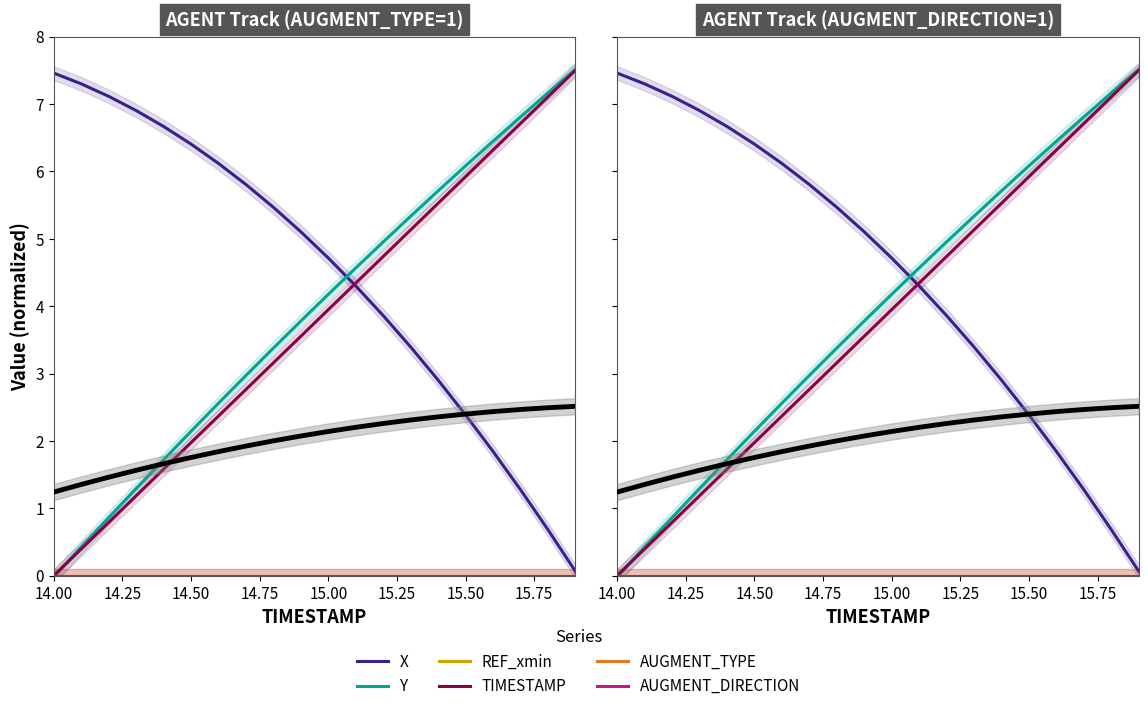

At which label is REF_xmin closest to 0?

14.00